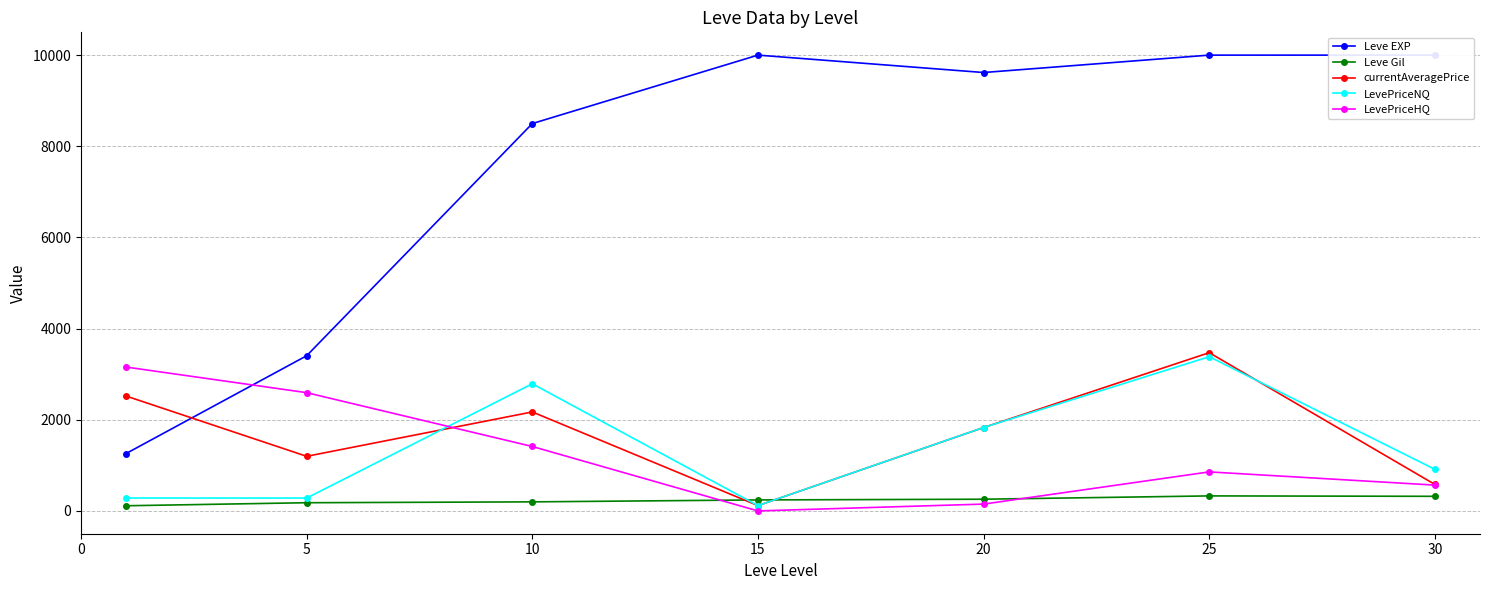

Reading left to right, extract all data points from this chart.

Leve EXP: 1260.0	3405.0	8498.6	10000.0	9618.3	10000.0	10000.0
Leve Gil: 113.6	180.0	198.9	241.3	257.0	329.7	320.8
currentAveragePrice: 2520.2	1198.4	2171.7	116.6	1829.3	3471.8	581.2
LevePriceNQ: 283.2	282.4	2790.3	116.6	1830.2	3383.8	912.9
LevePriceHQ: 3156.4	2594.5	1413.6	0.0	150.0	856.4	566.6